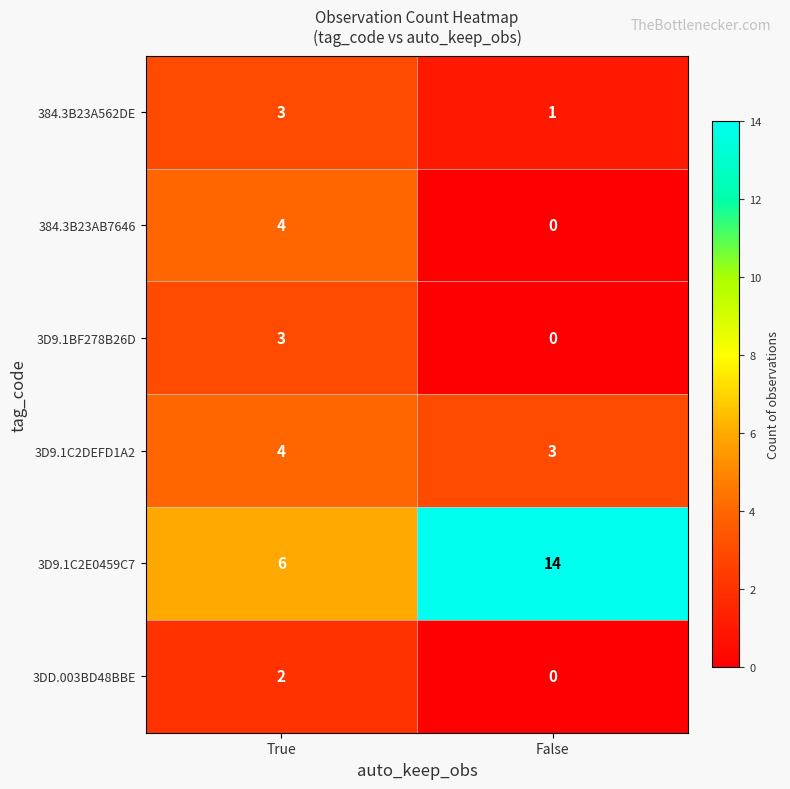

At which category is the sum across all series the highest?

True